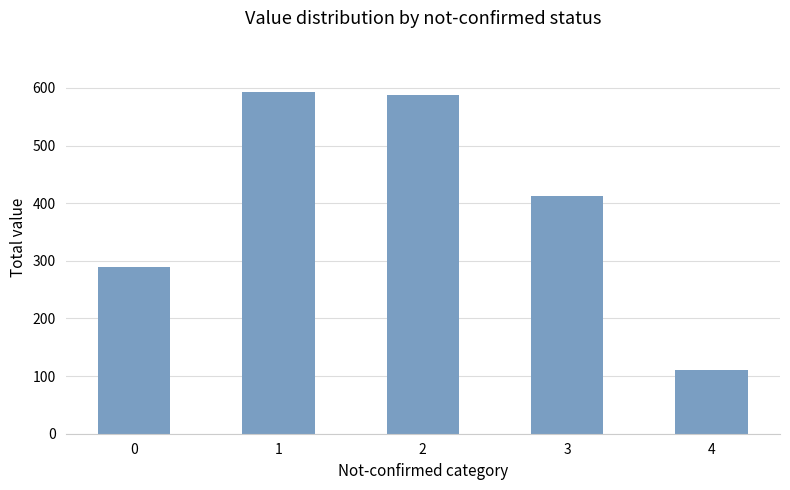

Between 3 and 1, which is larger?

1